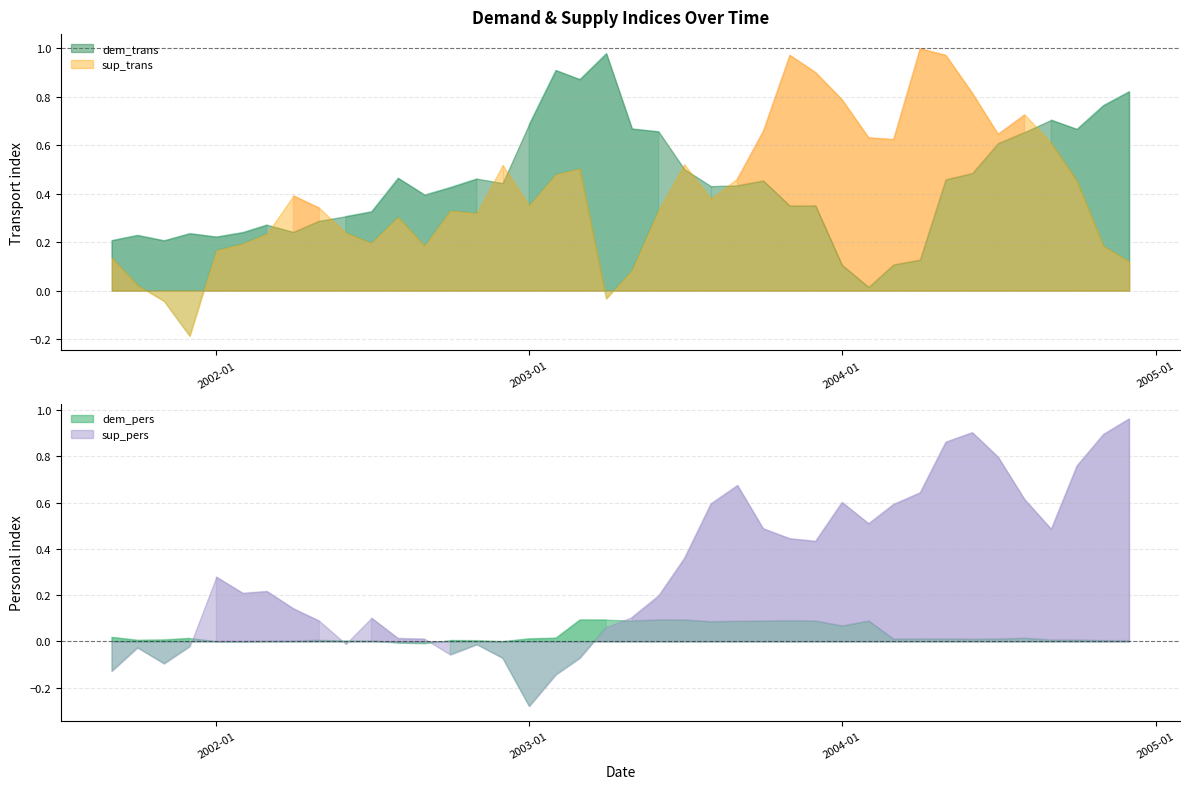

What is the label of the 8th point from the left?

2002-04